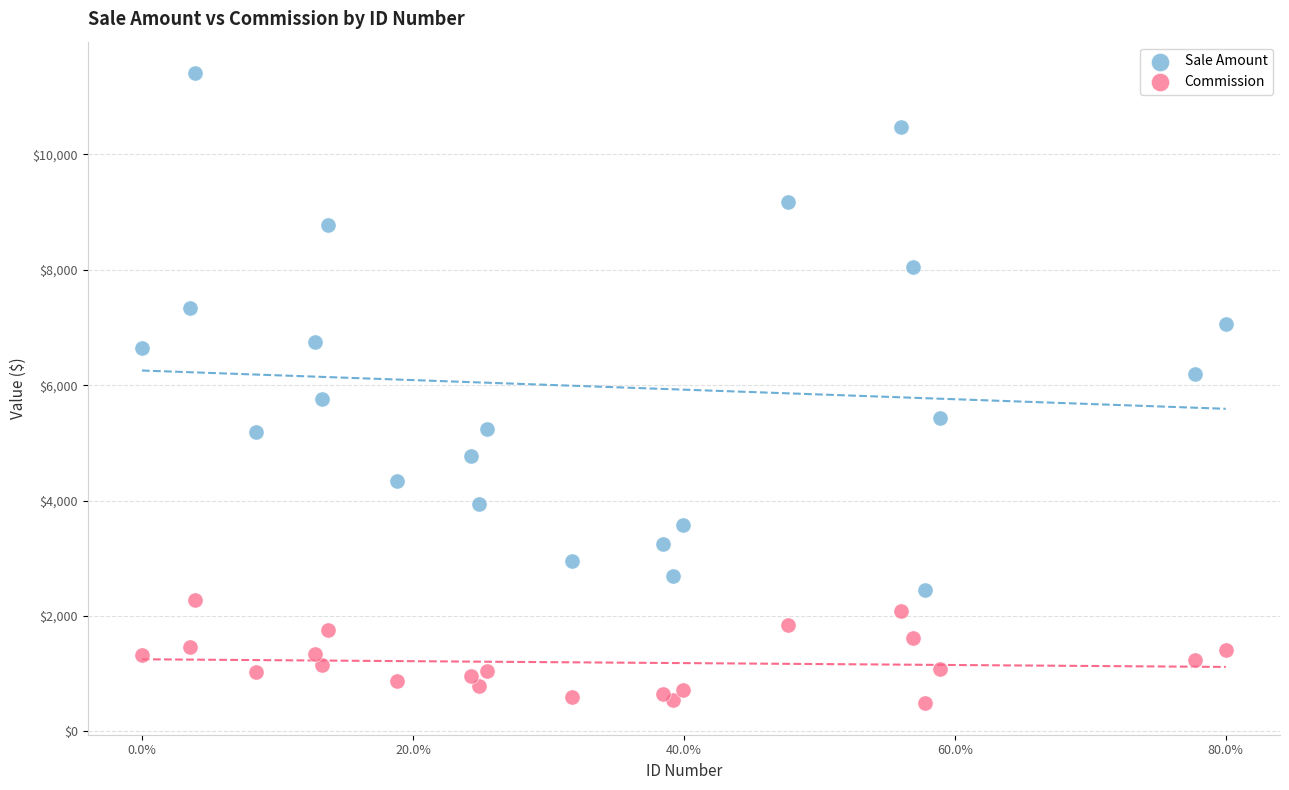

Which series has the largest Y range (max minus min)?

Sale Amount